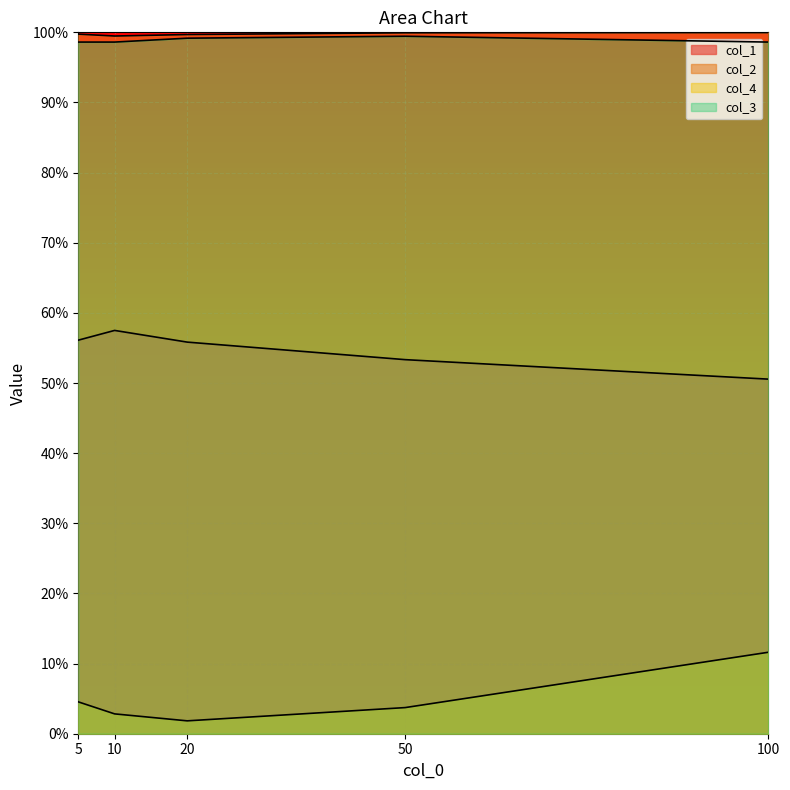

Between 5 and 10, which is larger?

10